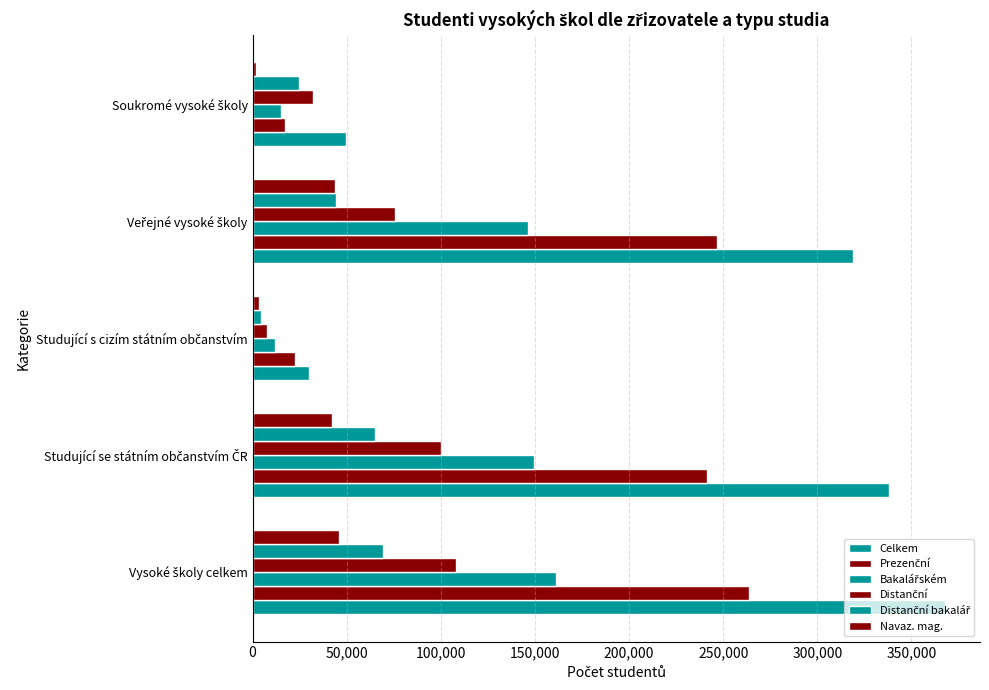

How many distinct data groups are displayed?

6